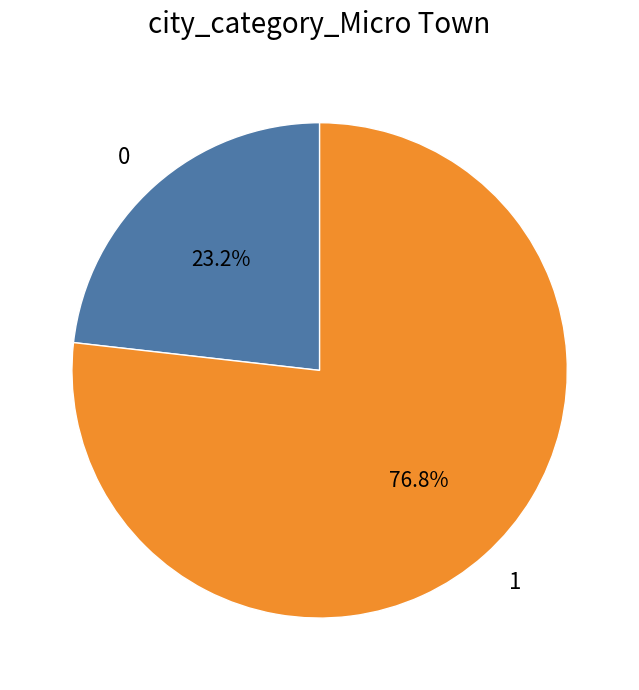

To the nearest percent, what is the difference between the largest and smallest slice percentages?

54%